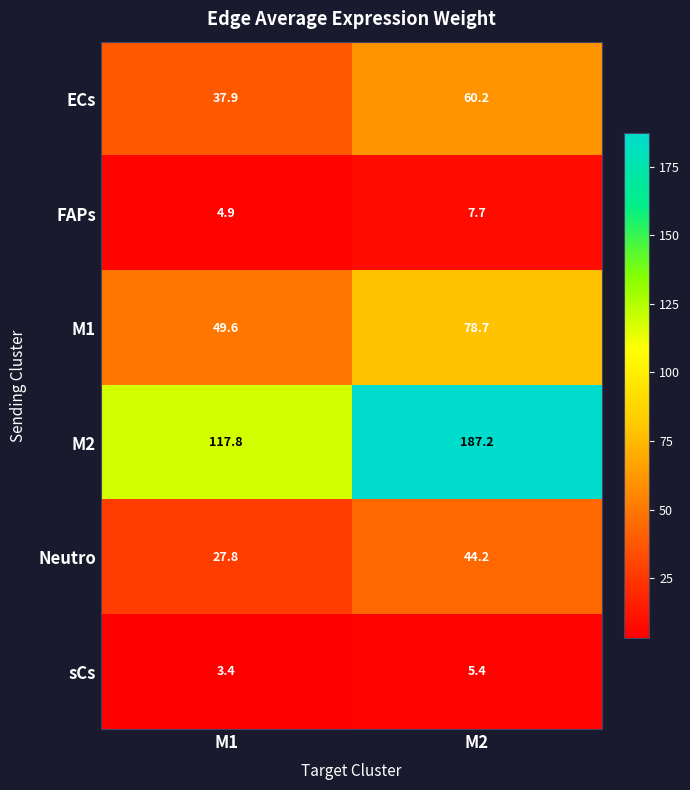

The value of sCs at M2 is 3.3. True or false?

False